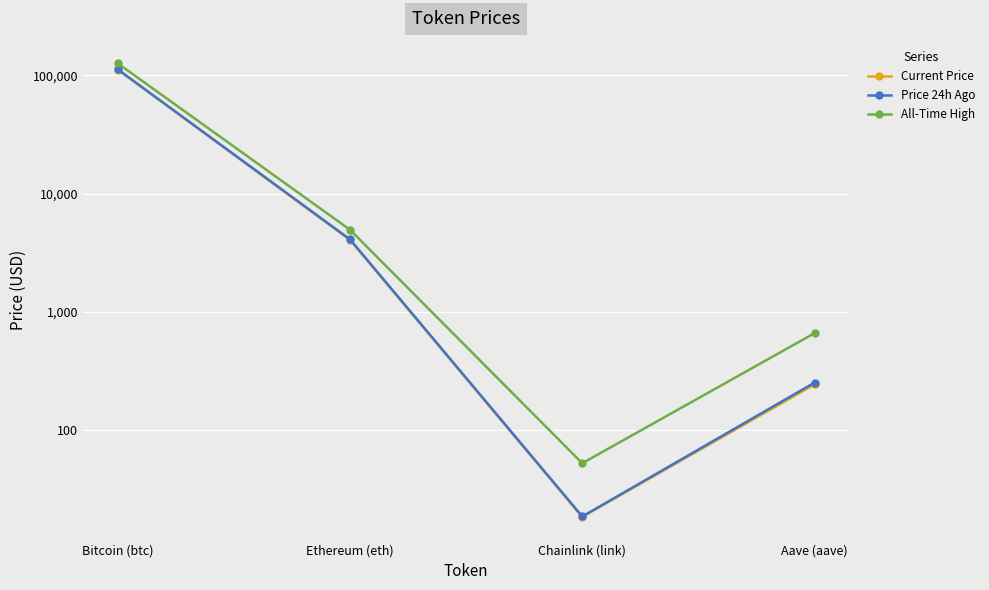

How many interior local valleys does the All-Time High series have?

1